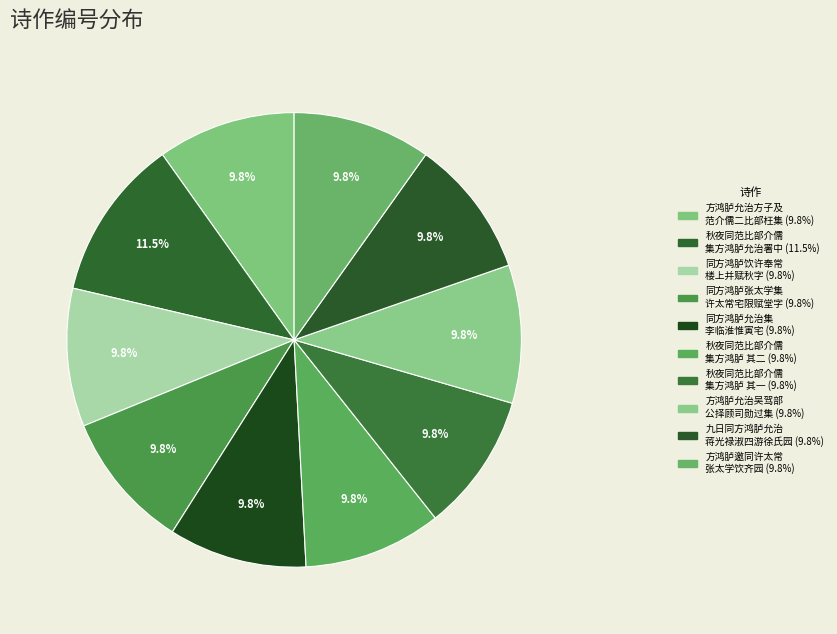

Rank the categories by value from lowest to highest.

同方鸿胪张太学集许太常宅限赋堂字, 秋夜同范比部介儒集方鸿胪允治署中得京高二字 其一, 秋夜同范比部介儒集方鸿胪允治署中得京高二字 其二, 同方鸿胪允治集李临淮惟寅宅, 九日同方鸿胪允治蒋光禄淑四游徐氏园, 方鸿胪邀同许太常张太学饮齐园, 方鸿胪允治吴驾部公择顾司勋道行李司封于田过集青溪馆, 方鸿胪允治方子及范介儒二比部枉集青溪馆得鸿字, 同方鸿胪饮许奉常楼上并赋秋字, 秋夜同范比部介儒集方鸿胪允治署中得京高二字